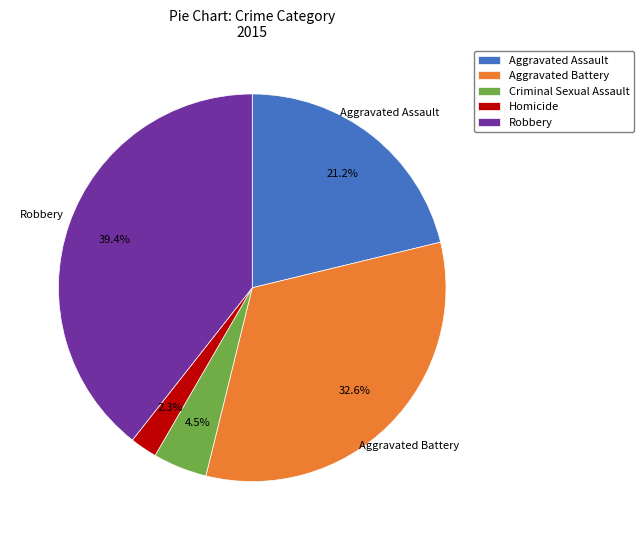

Which has a higher value, Aggravated Battery or Aggravated Assault?

Aggravated Battery